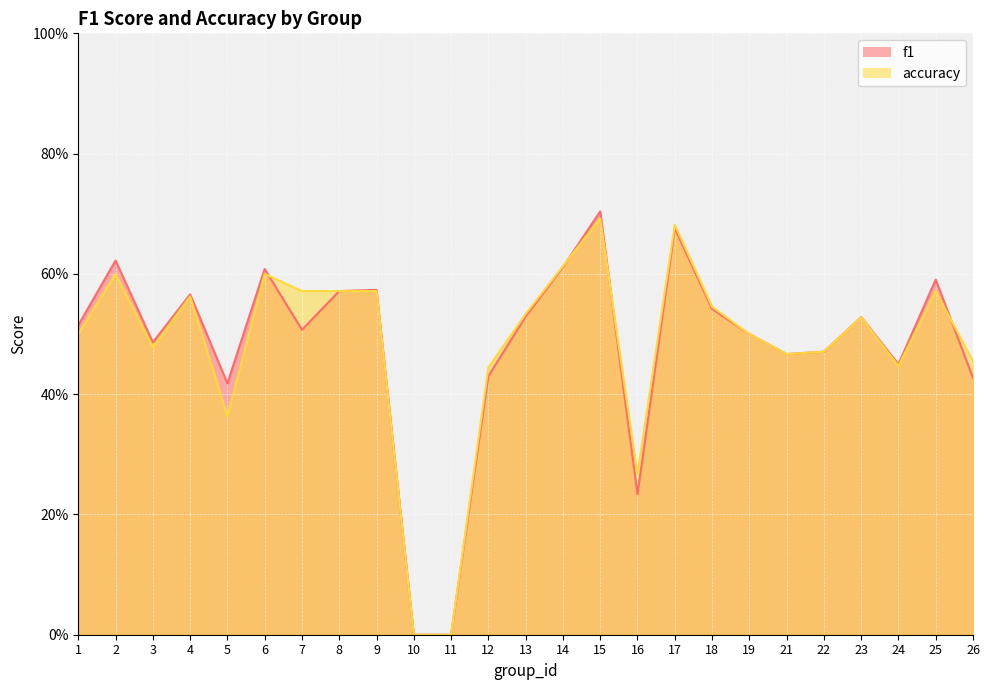

Is it true that f1 equals 0.5 at 18?

True